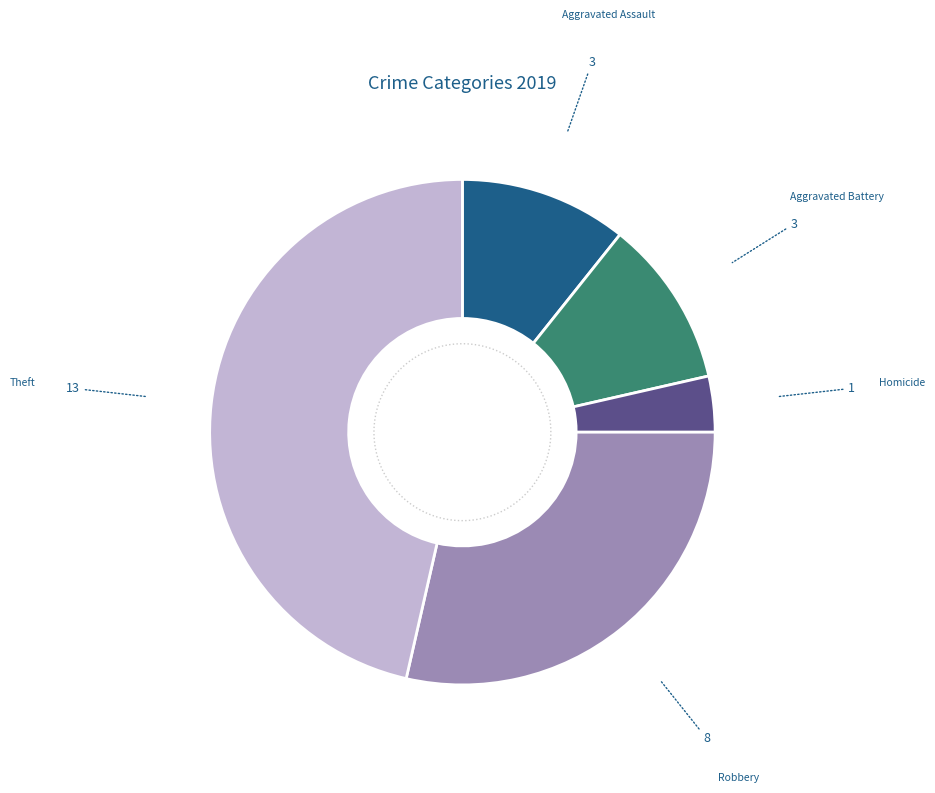

Approximately how many times larger is the value at Theft compared to Robbery?

1.6